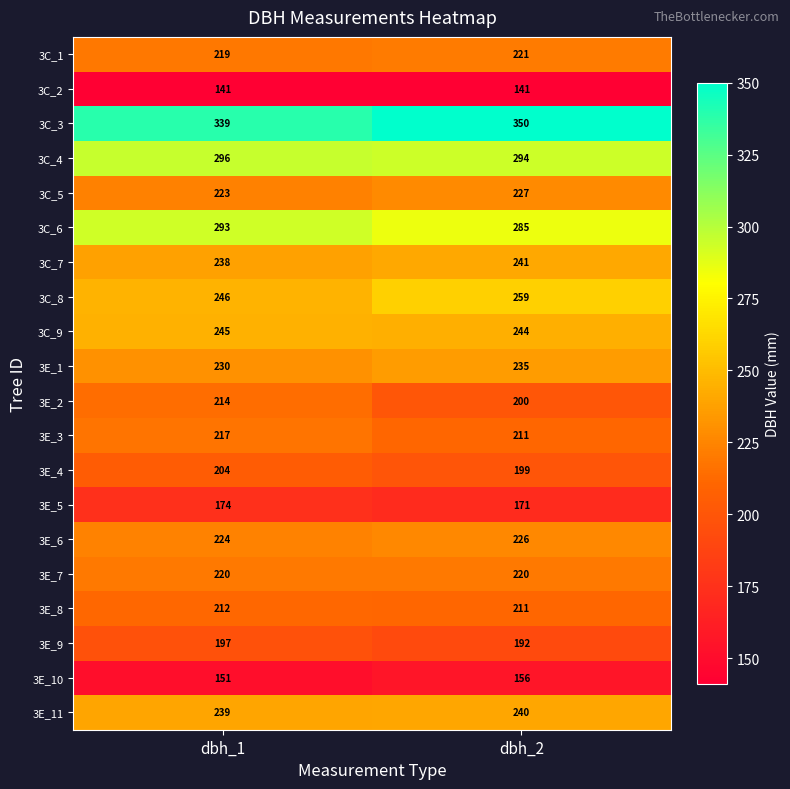

At dbh_1, list the series in order from largest to smallest.

3C_3, 3C_4, 3C_6, 3C_8, 3C_9, 3E_11, 3C_7, 3E_1, 3E_6, 3C_5, 3E_7, 3C_1, 3E_3, 3E_2, 3E_8, 3E_4, 3E_9, 3E_5, 3E_10, 3C_2